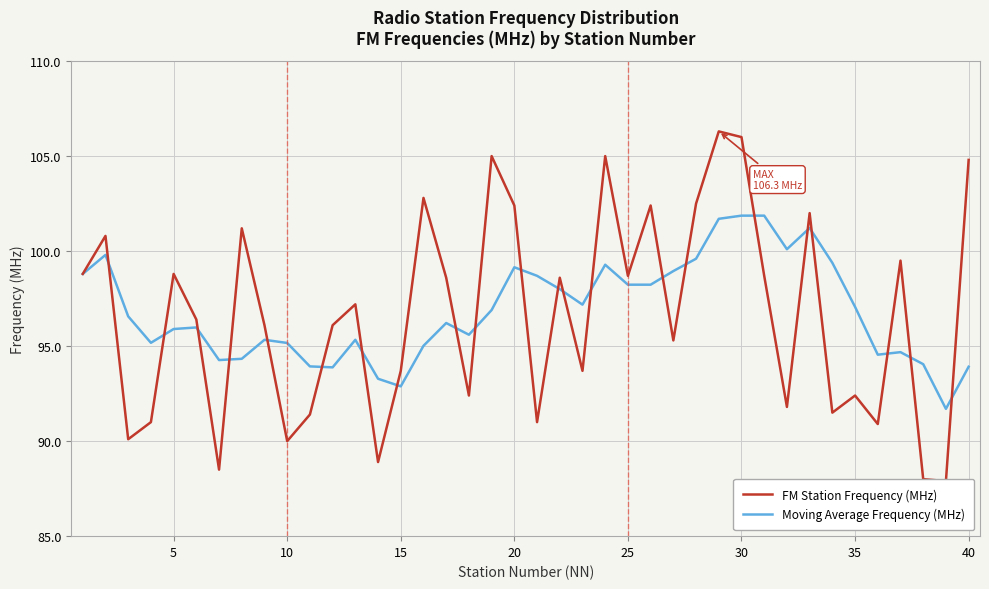

What is the highest value of the Moving Average Frequency (MHz) series?

101.9